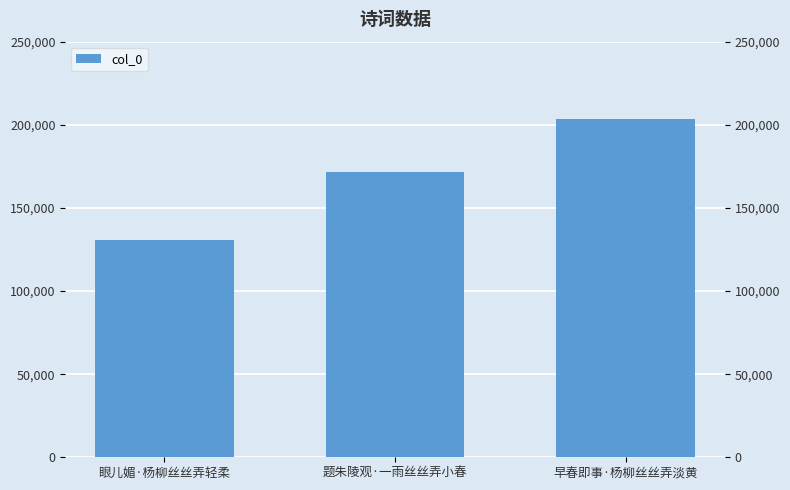

Where is the data nearest to the value 167068?

题朱陵观·一雨丝丝弄小春